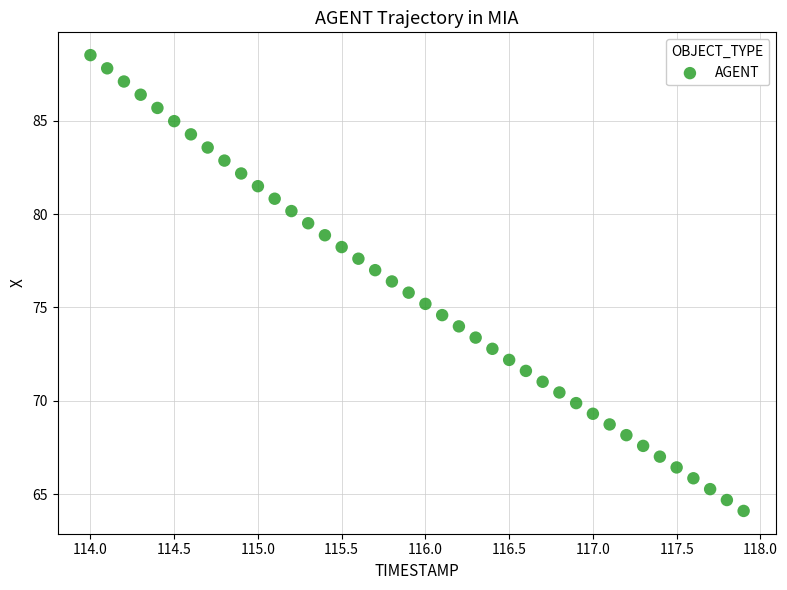

What is the range of X values (max minus min)?

3.9